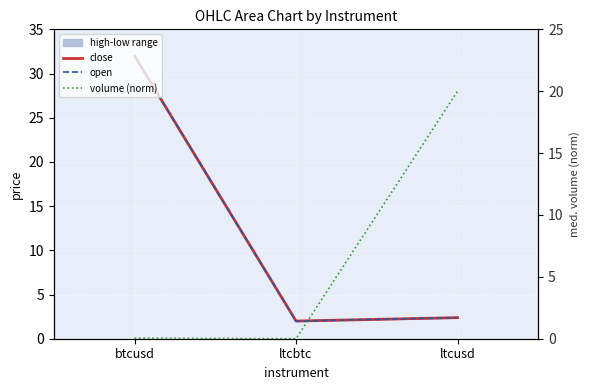

What is the sum of all open values?

36.4